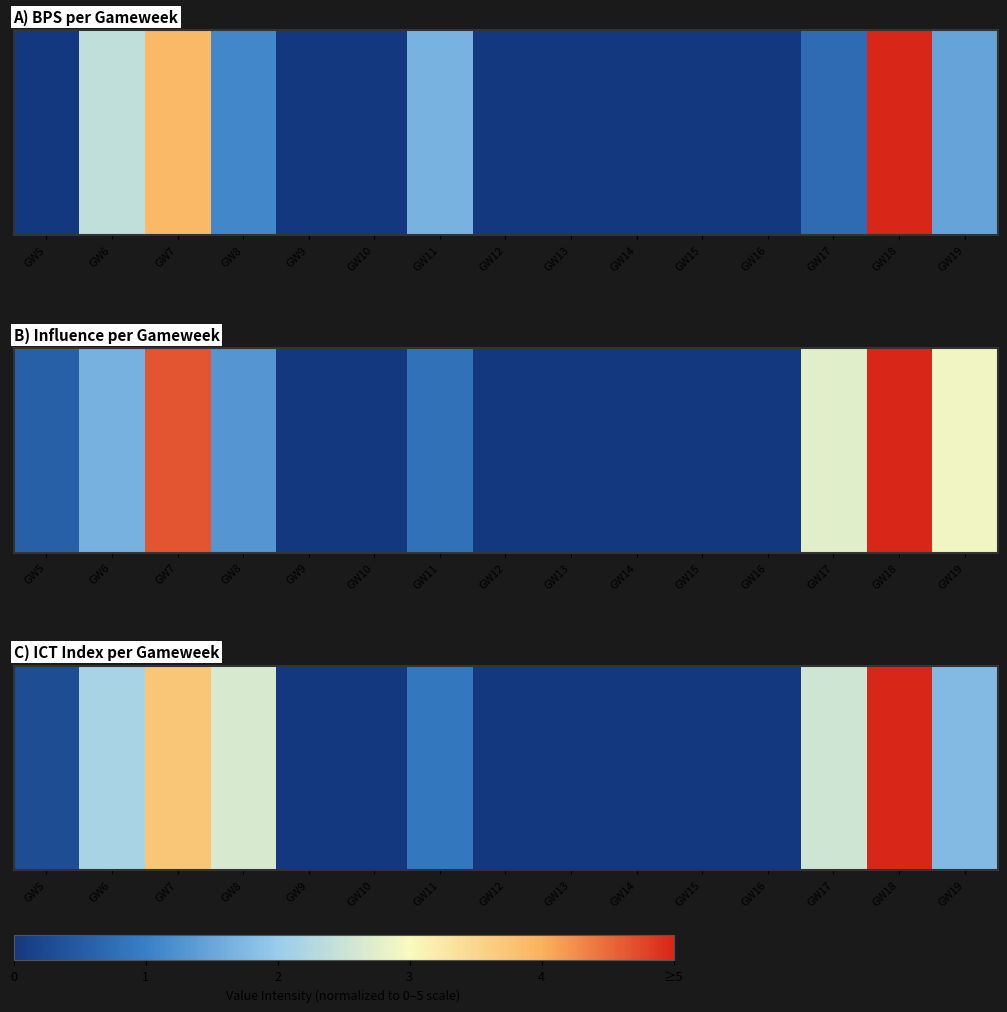

The value at GW5 is 0.4. True or false?

False